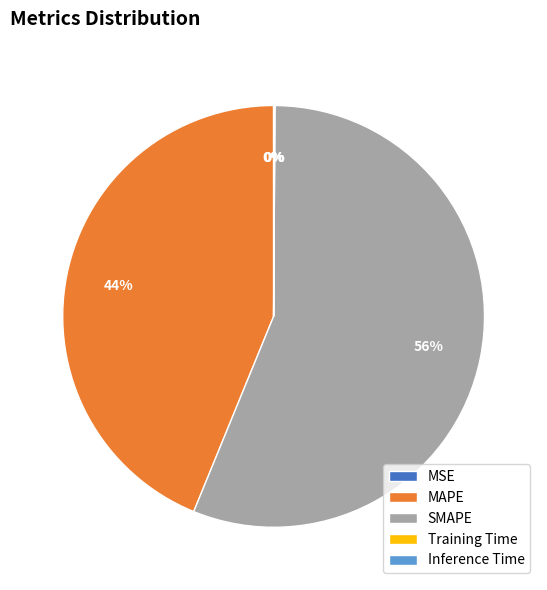

What is the largest slice in the pie chart?

SMAPE